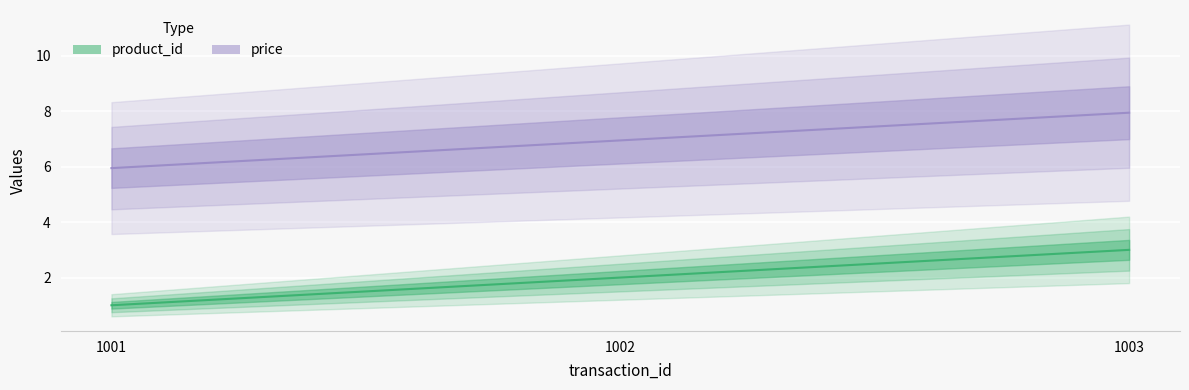

What is the total value across all series at 1003?

10.9